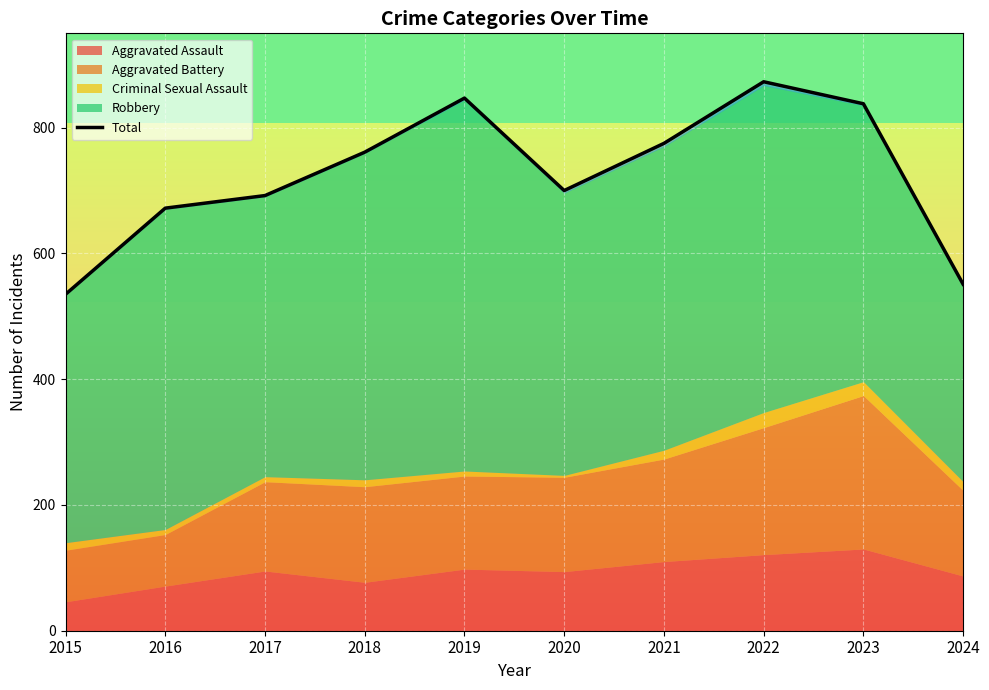

How many points are higher than both their immediate neighbors (excluding endpoints)?

2